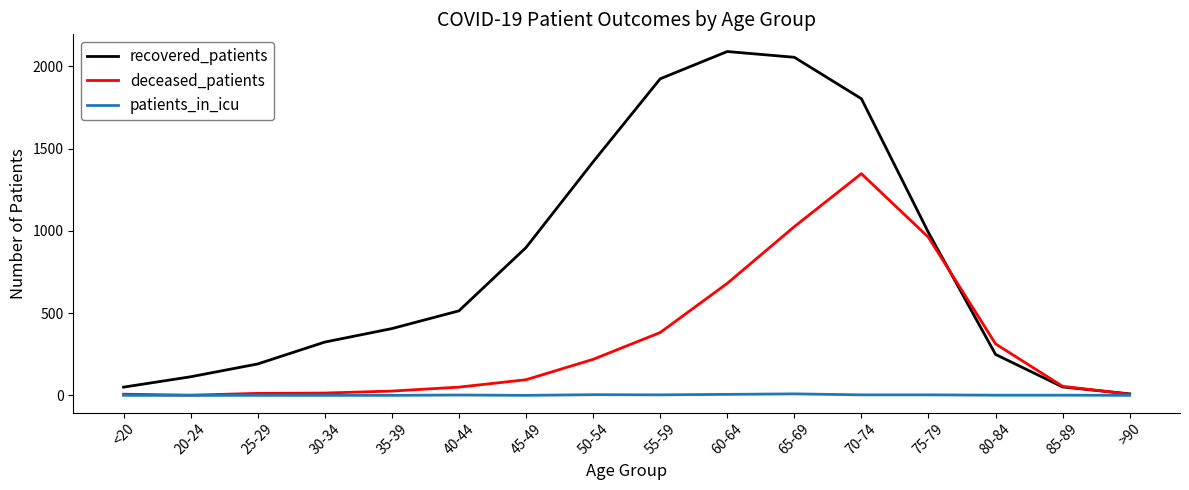

The recovered_patients series shows 609 at 75-79. True or false?

False